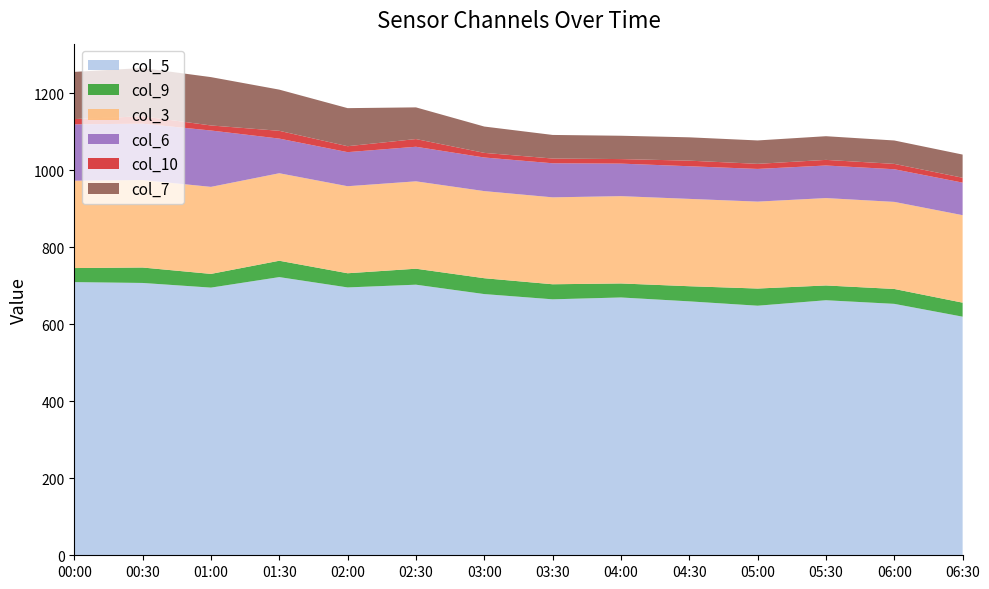

Reading right to left, transcribe all the data shown in this chart.

col_5: 06:30=619.8	06:00=653.1	05:30=662.5	05:00=648.3	04:30=659.6	04:00=669.7	03:30=664.9	03:00=678.5	02:30=702.9	02:00=695.8	01:30=722.6	01:00=695.3	00:30=707.4	00:00=709.6
col_9: 06:30=36.4	06:00=38.7	05:30=38.4	05:00=44.6	04:30=39.3	04:00=36.4	03:30=39.1	03:00=41.2	02:30=41.5	02:00=36.8	01:30=42.5	01:00=35.6	00:30=40.1	00:00=36.5
col_3: 06:30=227.3	06:00=226.2	05:30=227.0	05:00=225.8	04:30=226.9	04:00=226.8	03:30=225.8	03:00=226.3	02:30=227.0	02:00=226.1	01:30=227.3	01:00=226.1	00:30=227.3	00:00=227.0
col_6: 06:30=84.5	06:00=84.8	05:30=84.6	05:00=84.9	04:30=84.8	04:00=84.5	03:30=88.5	03:00=87.3	02:30=89.8	02:00=88.5	01:30=90.0	01:00=146.4	00:30=146.3	00:00=146.3
col_10: 06:30=12.7	06:00=13.9	05:30=14.6	05:00=13.2	04:30=14.5	04:00=11.8	03:30=12.3	03:00=12.0	02:30=20.0	02:00=15.4	01:30=20.2	01:00=13.1	00:30=19.3	00:00=13.7
col_7: 06:30=60.2	06:00=60.8	05:30=61.5	05:00=60.8	04:30=60.6	04:00=60.6	03:30=61.3	03:00=68.4	02:30=82.3	02:00=98.9	01:30=107.0	01:00=125.6	00:30=125.3	00:00=122.6